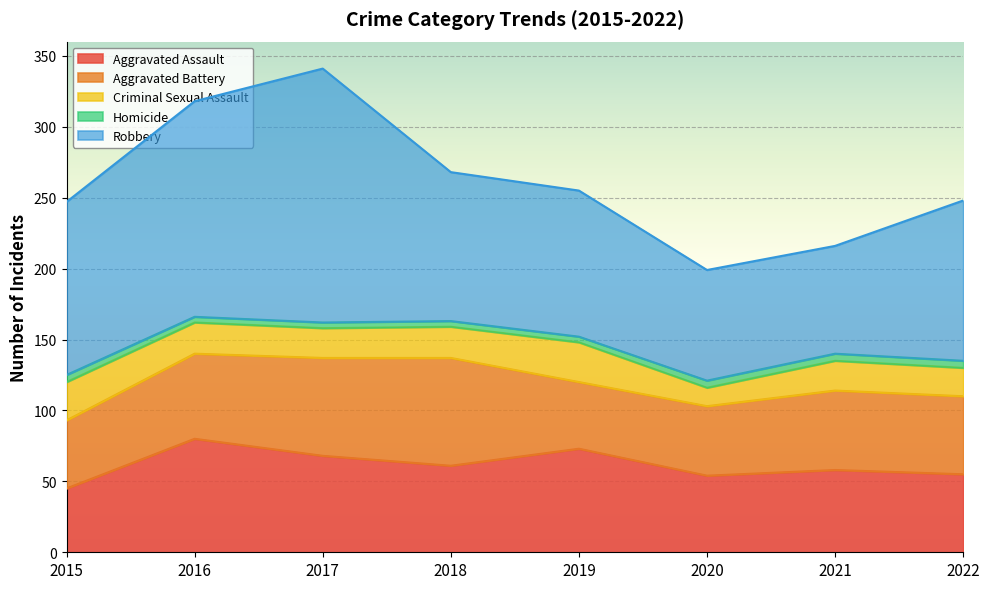

Which series has the widest spread of values?

Robbery